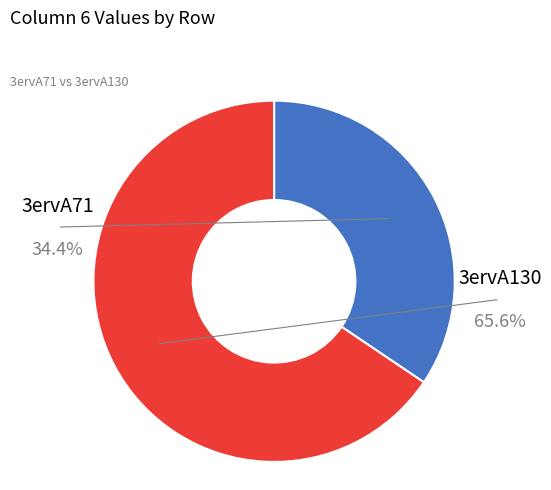

True or false: 3ervA71 accounts for 27% of the total.

False